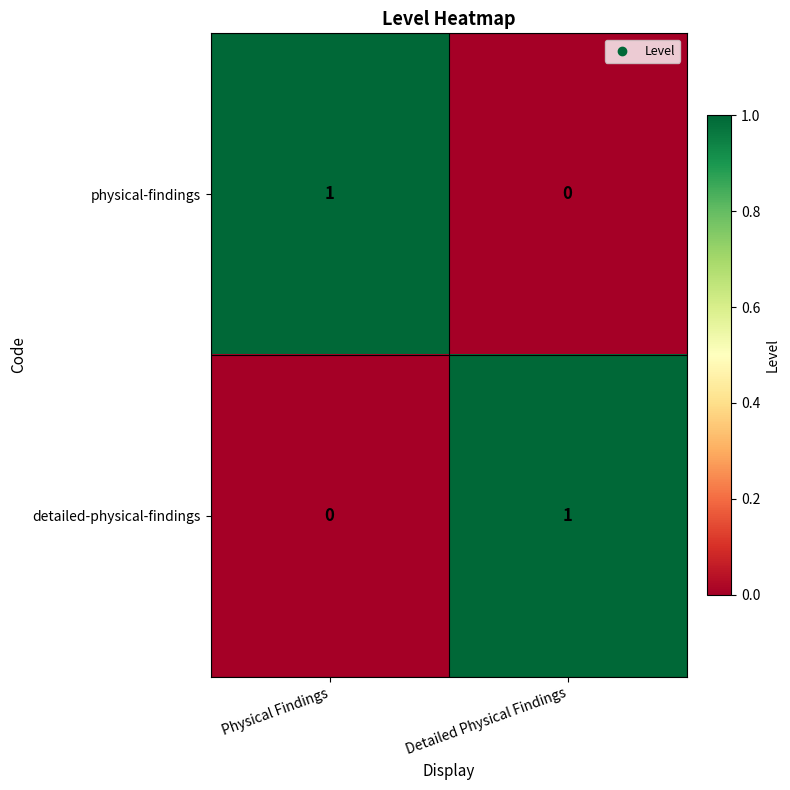

At which label is detailed-physical-findings closest to 0?

Physical Findings